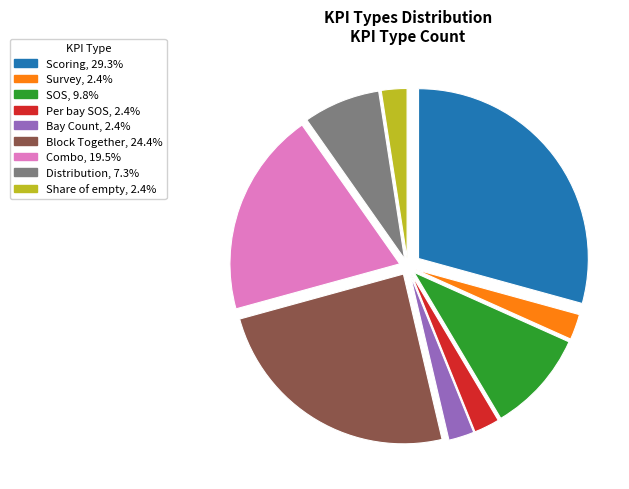

What is the largest slice in the pie chart?

Scoring